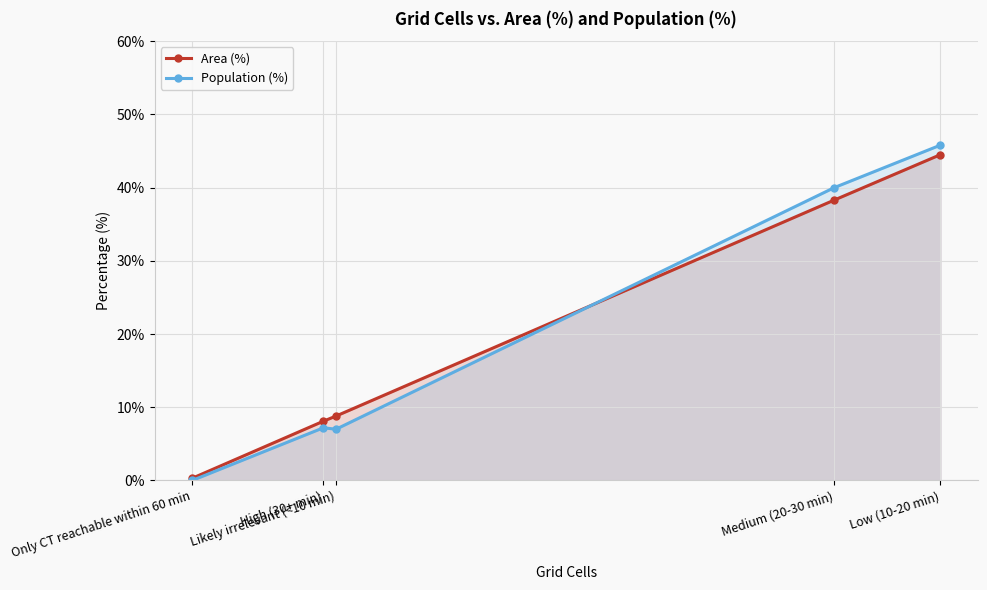

At how many categories does at least one series exceed 11?

2